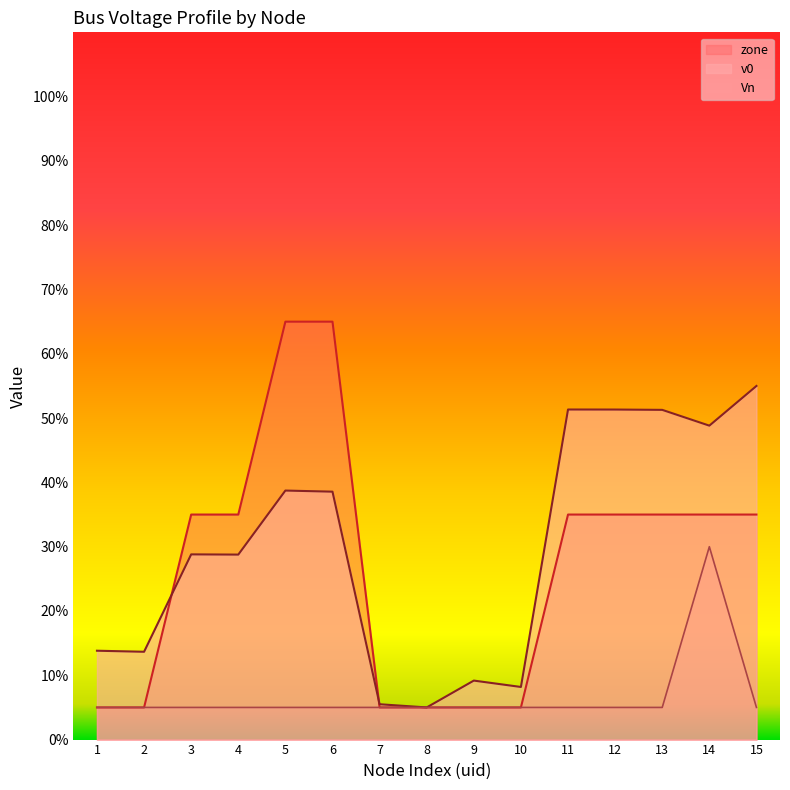

In Vn, how many points are higher than both neighbors (excluding endpoints)?

1